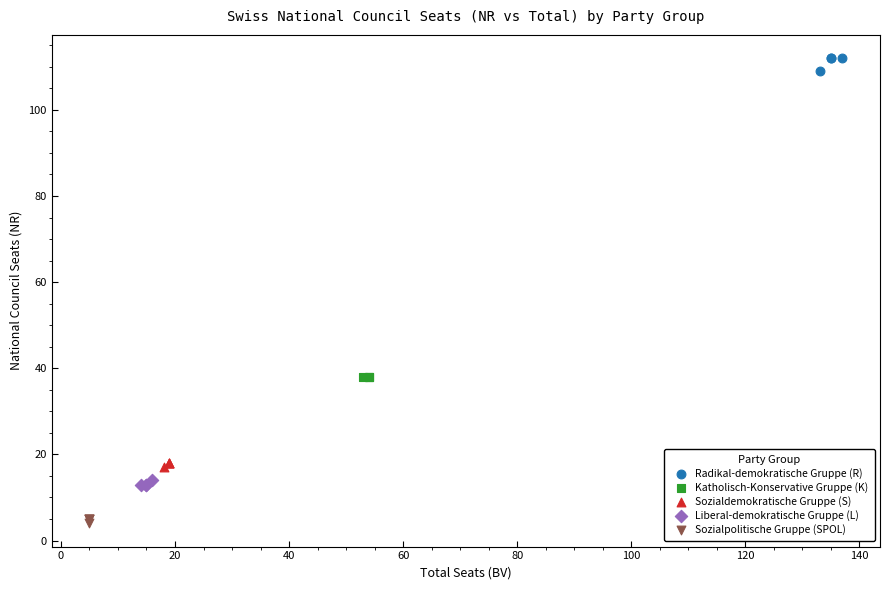

Which series contains the lowest Y value?

Sozialpolitische Gruppe (SPOL)